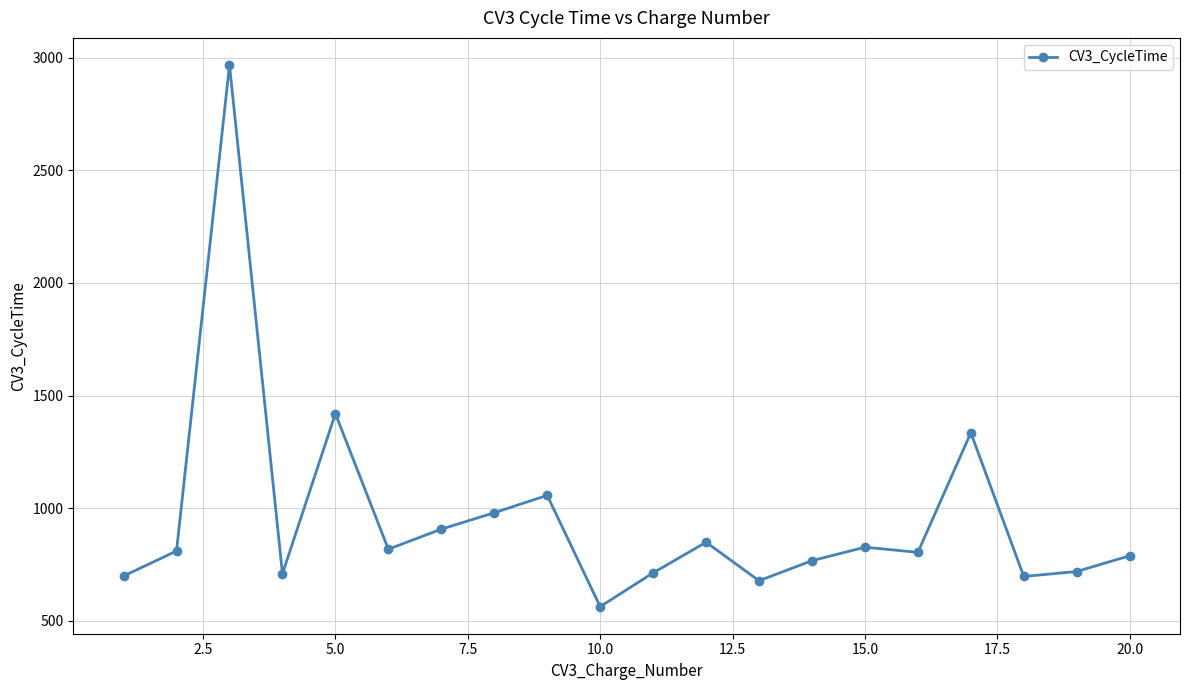

What is the value of the 4th point from the left?

709